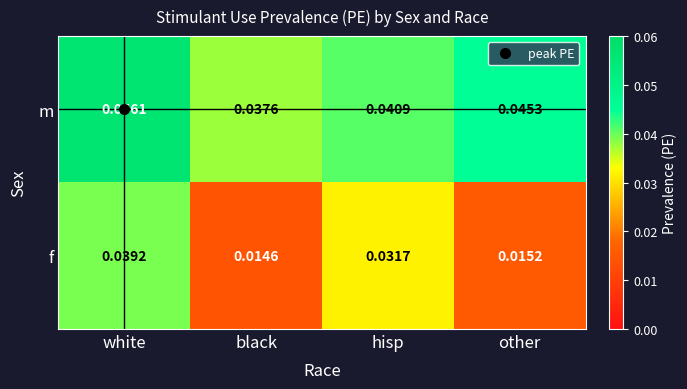

At hisp, list the series in order from smallest to largest.

f, m